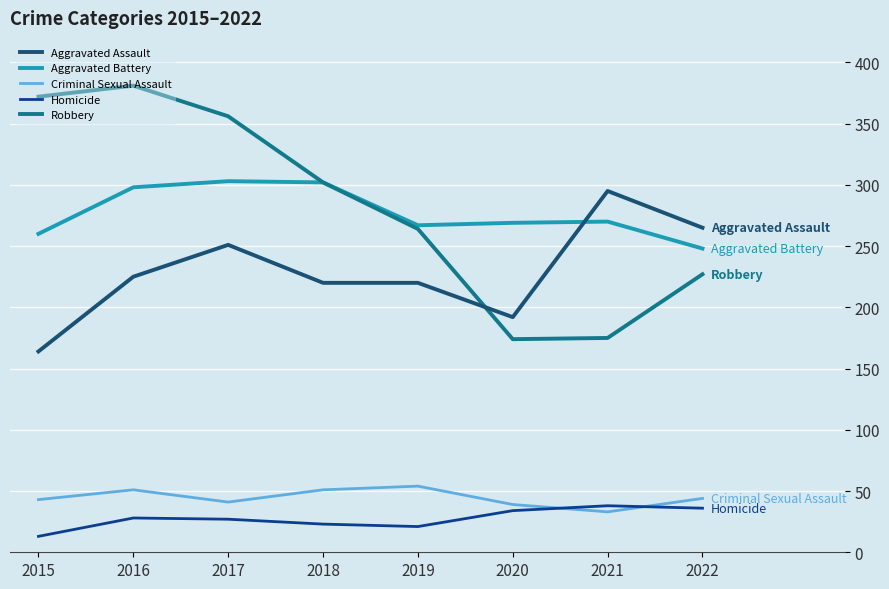

The value of Homicide at 2020 is 53. True or false?

False